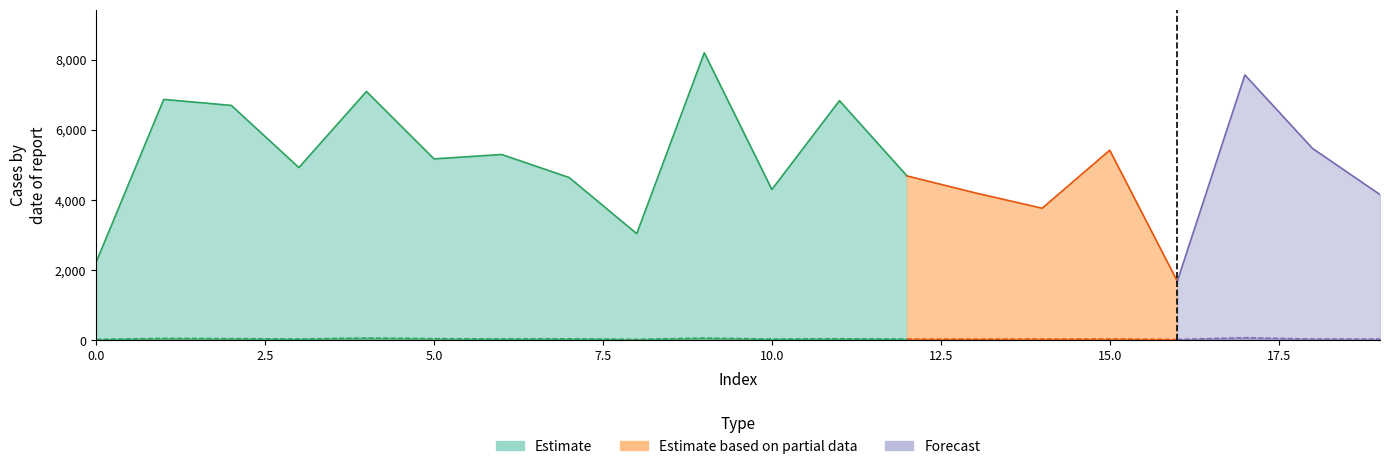

How many lines are shown in the chart?

2